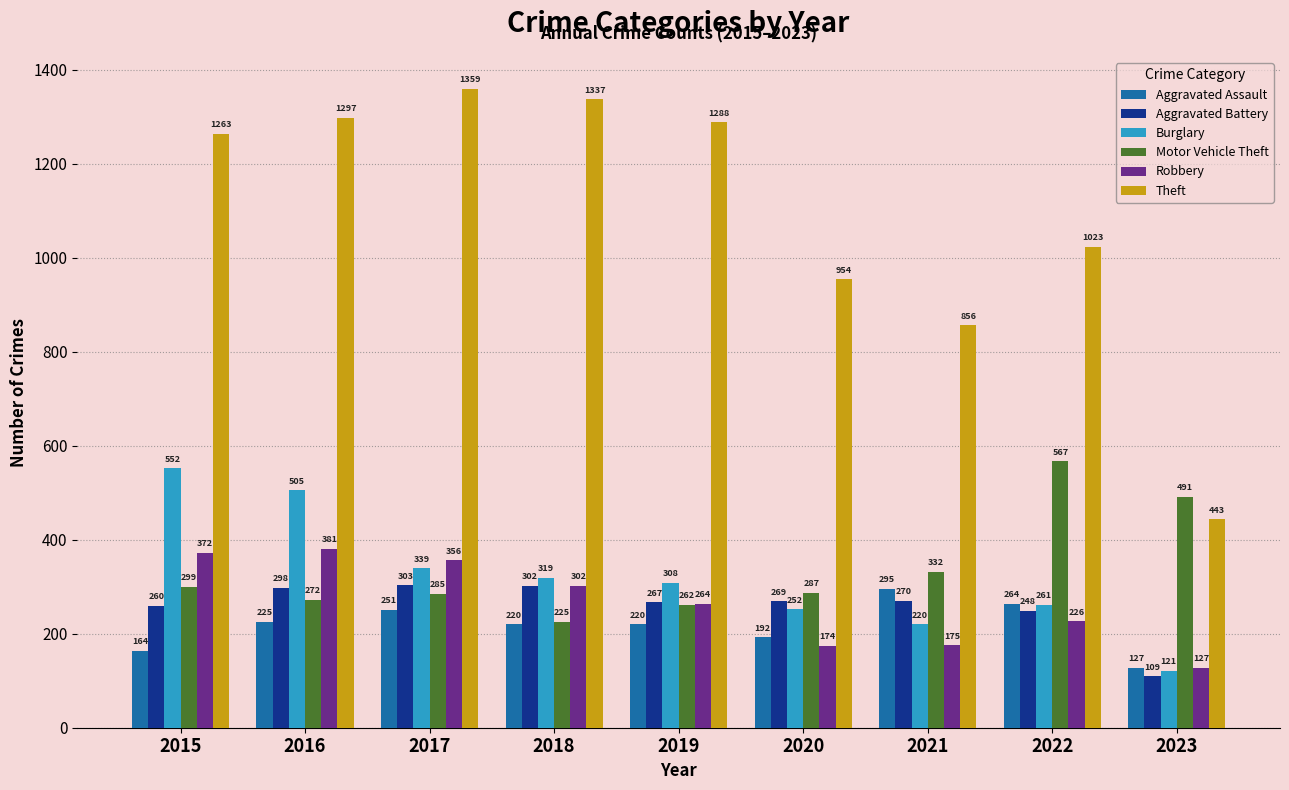

What is the approximate value of Robbery at 2019?

264